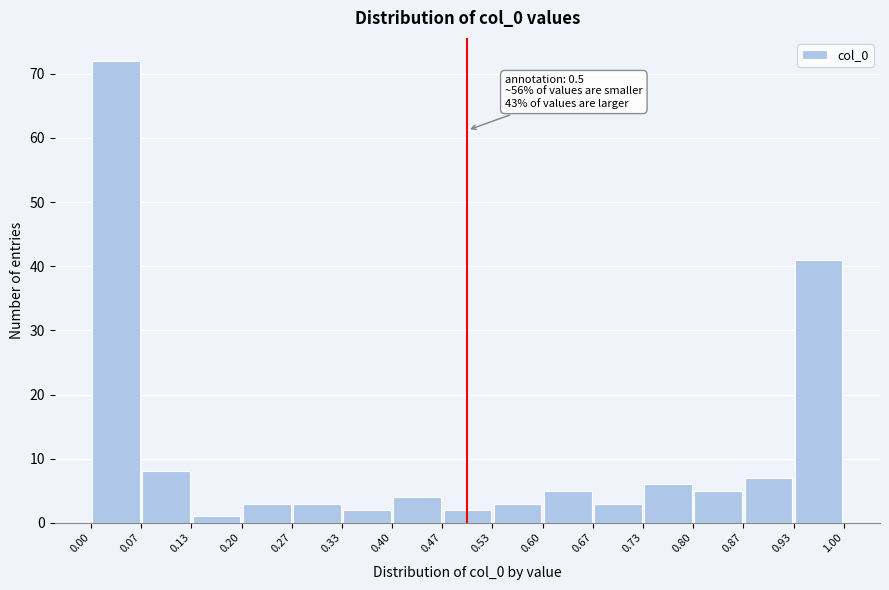

Which range on the x-axis has the tallest bar?

0.00 to 0.07